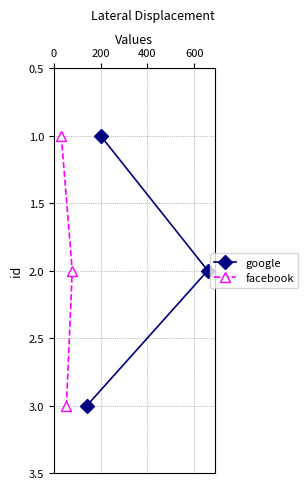

Does the chart display data point markers on the line(s)?

Yes